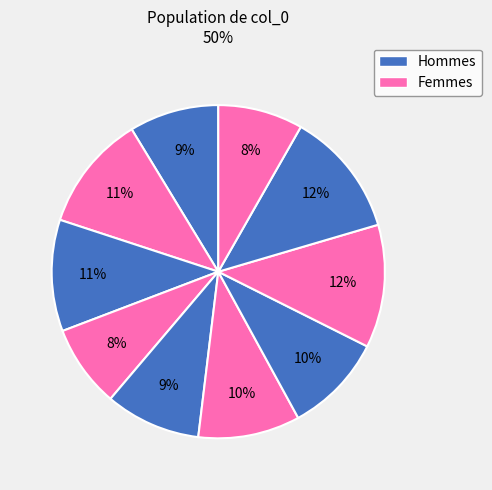

Count the number of slices in the pie.

10